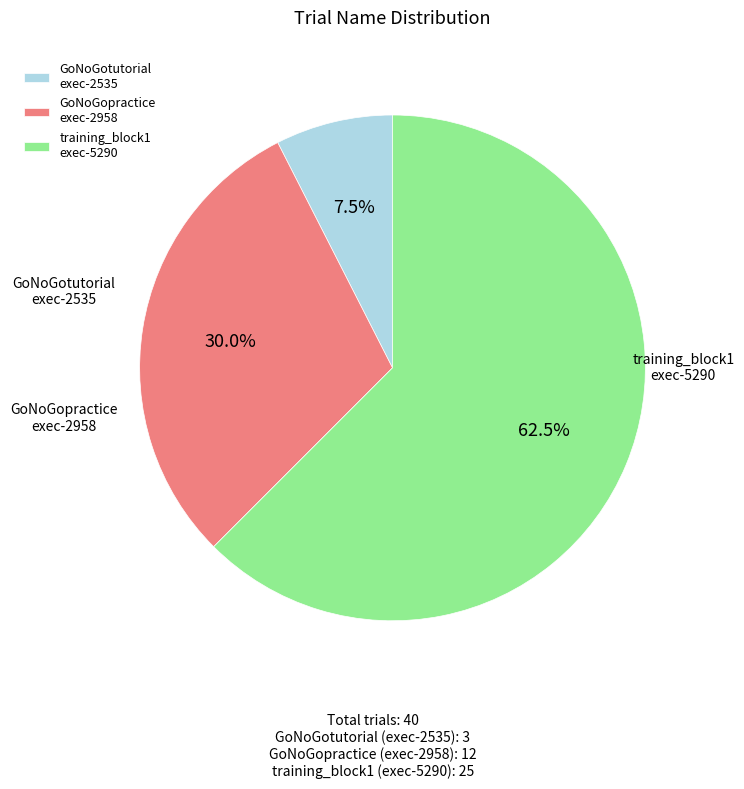

What portion of the pie excludes training_block1 exec-5290?

37.5%